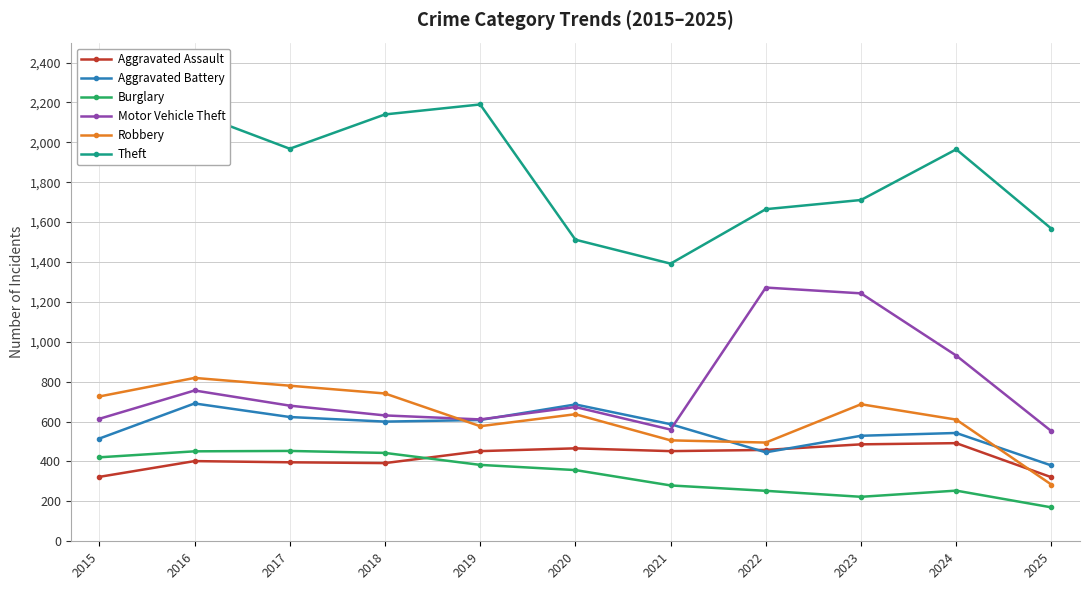

The Robbery series shows 819 at 2016. True or false?

True